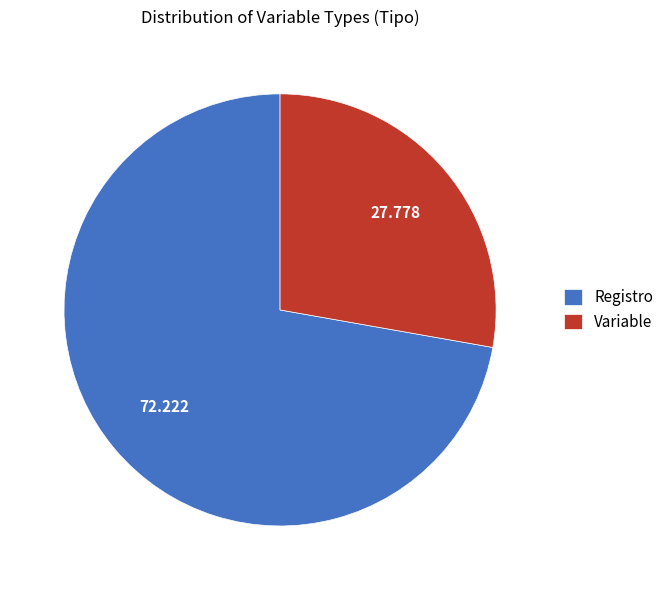

Is it true that Registro is 72% of the pie?

True